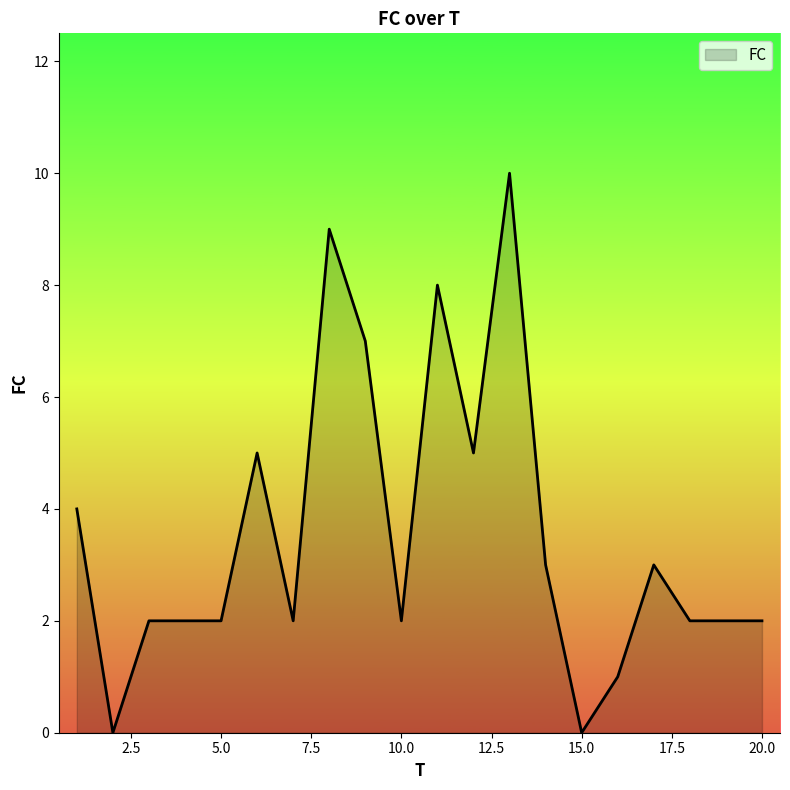

What is the difference between the maximum and minimum values?

10